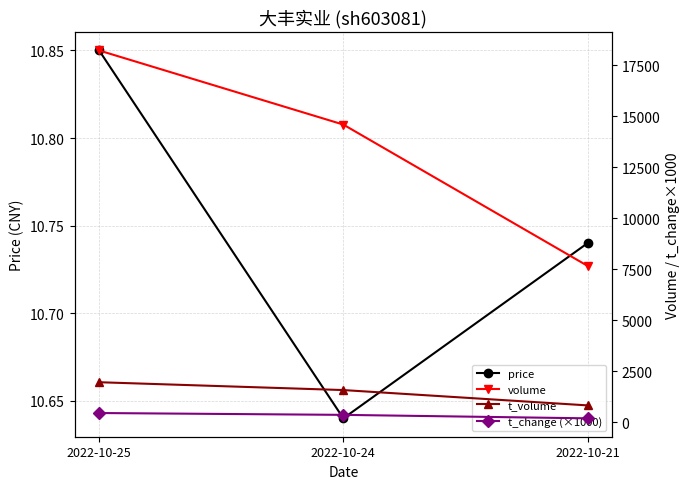

Reading left to right, extract all data points from this chart.

price: 2022-10-25=10.8	2022-10-24=10.6	2022-10-21=10.7
volume: 2022-10-25=18214.0	2022-10-24=14583.0	2022-10-21=7660.0
t_volume: 2022-10-25=1959.0	2022-10-24=1575.0	2022-10-21=824.0
t_change (×1000): 2022-10-25=450.0	2022-10-24=360.0	2022-10-21=190.0